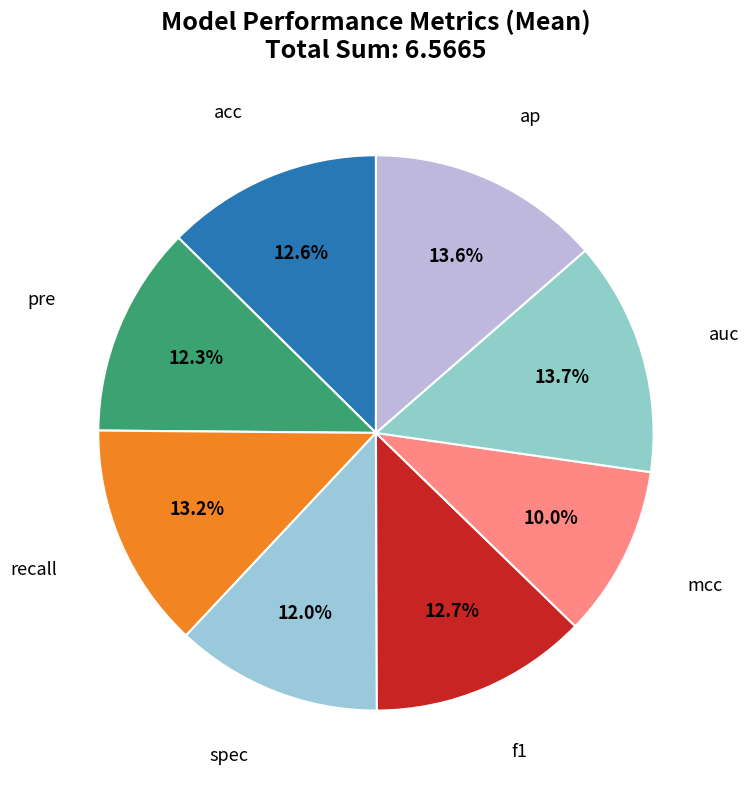

How many slices are in this pie chart?

8